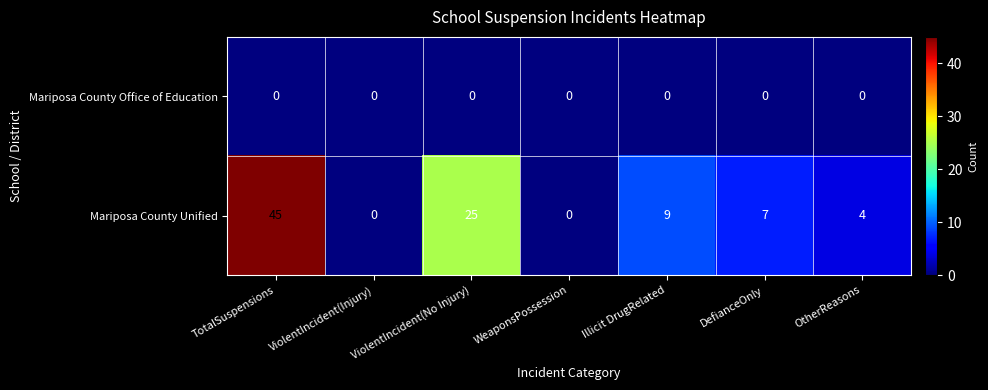

Which series has the widest spread of values?

Mariposa County Unified